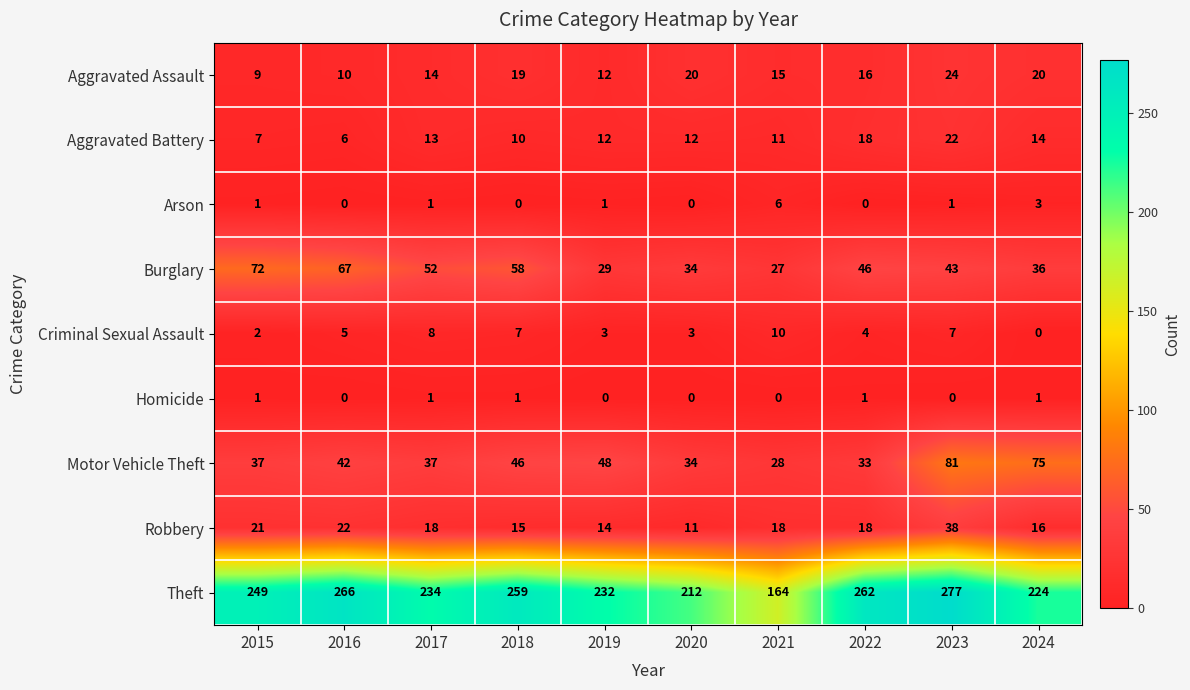

Rank the series by their maximum value, from lowest to highest.

Homicide, Arson, Criminal Sexual Assault, Aggravated Battery, Aggravated Assault, Robbery, Burglary, Motor Vehicle Theft, Theft